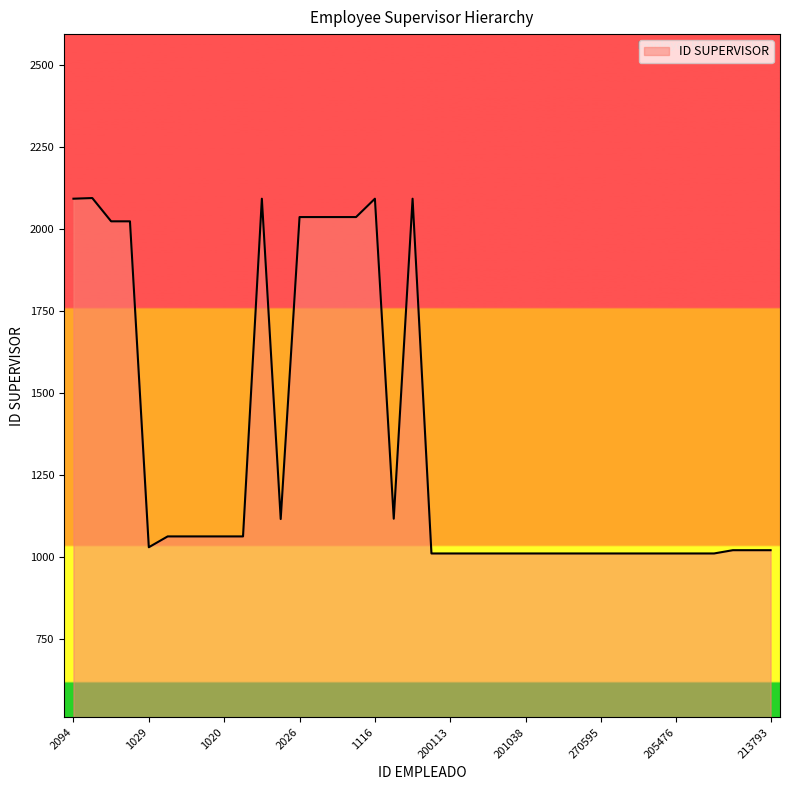

What is the difference between the maximum and minimum values?

1084